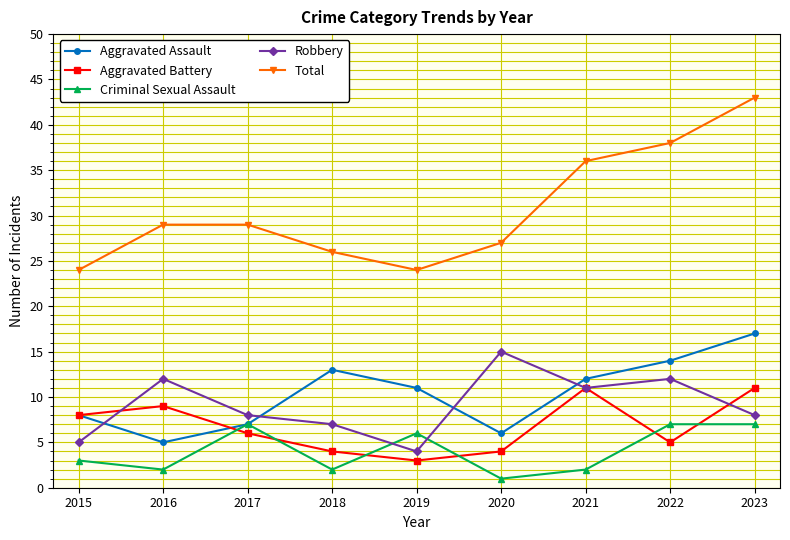

What is the maximum value for Criminal Sexual Assault?

7